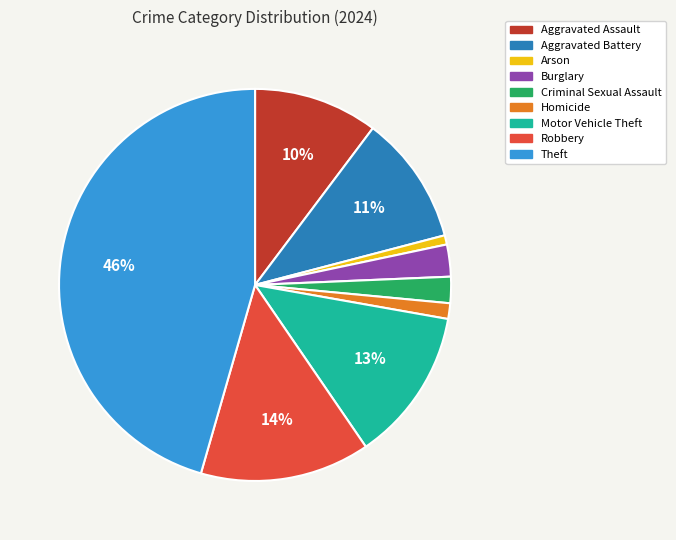

What is the ratio of the value at Robbery to the value at Theft?

0.3